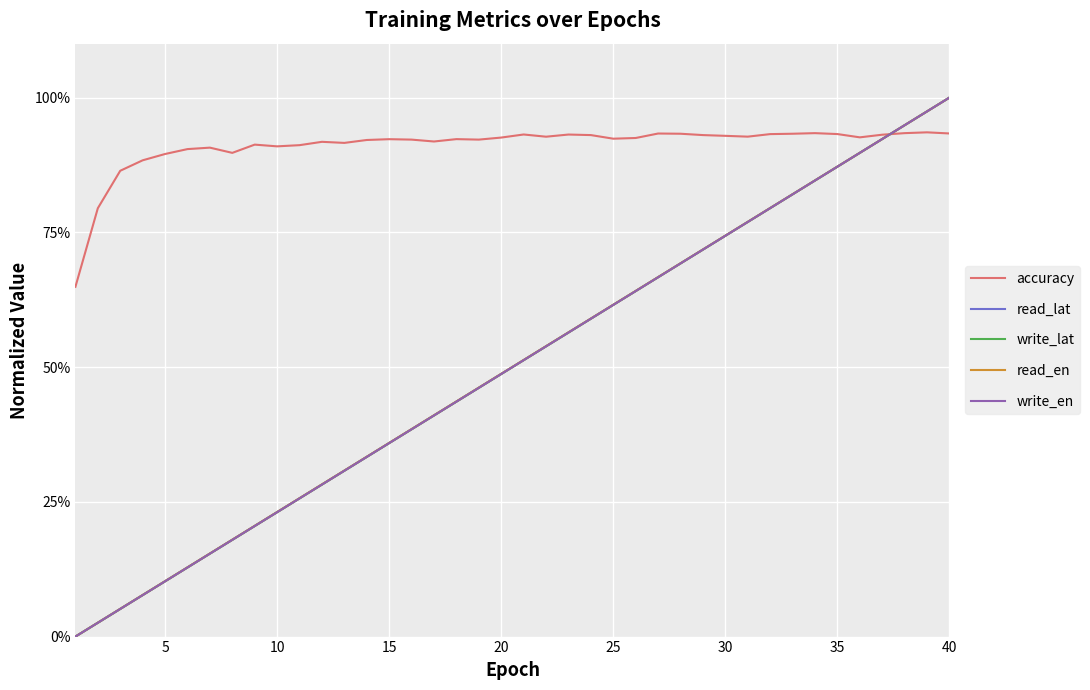

Which series has the largest total across all categories?

accuracy